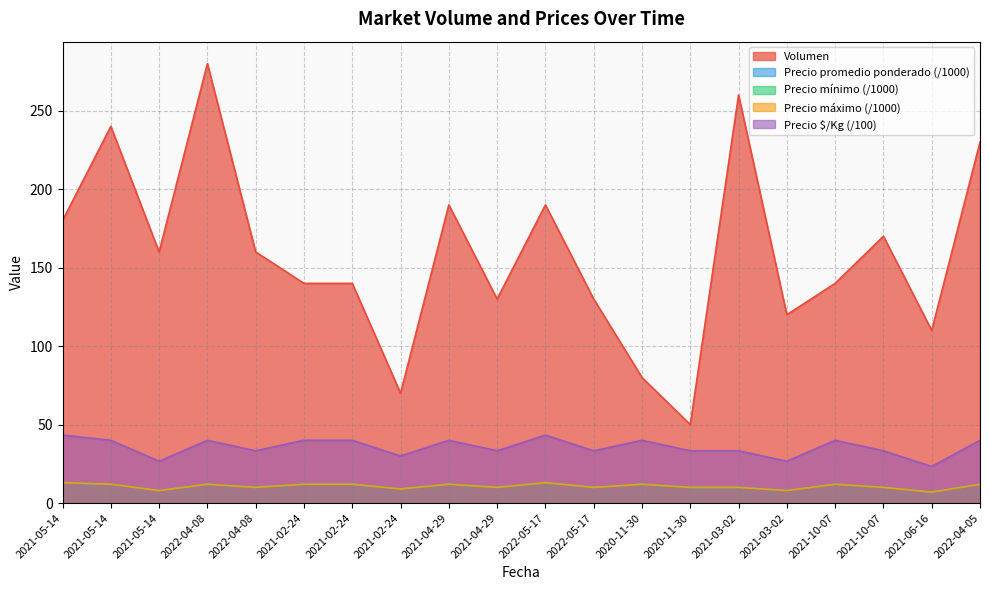

In Precio promedio ponderado, how many points are lower than both neighbors (excluding endpoints)?

7